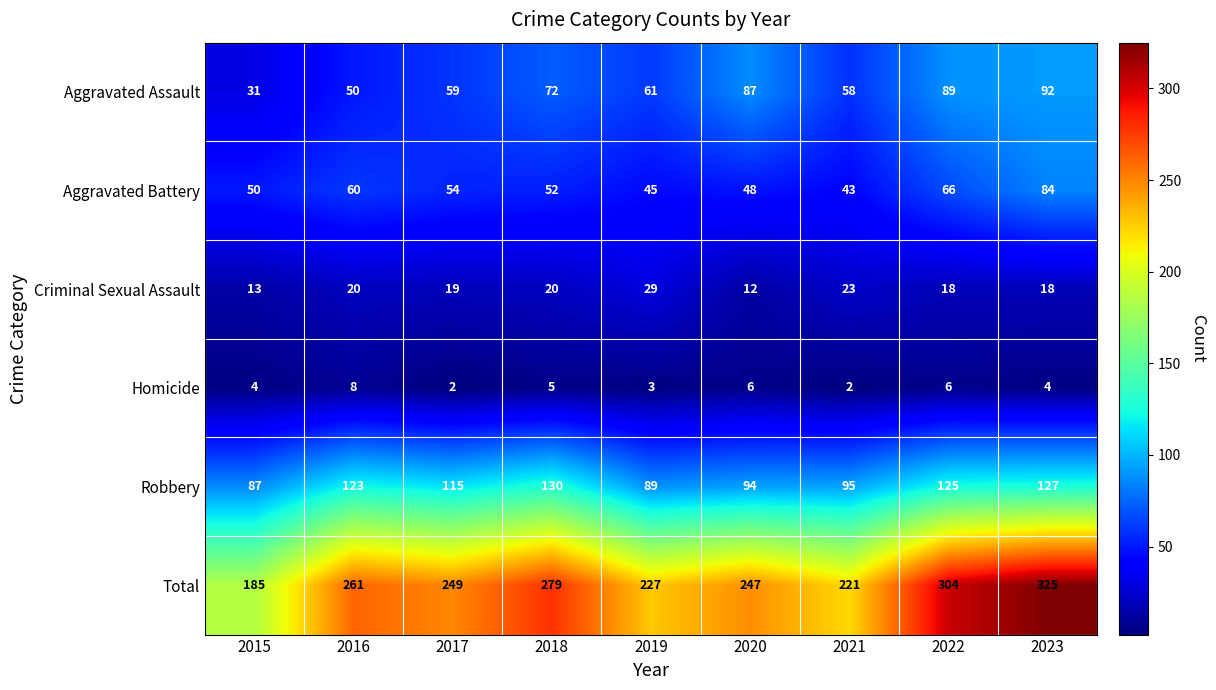

At which label does Aggravated Battery first exceed 52?

2016